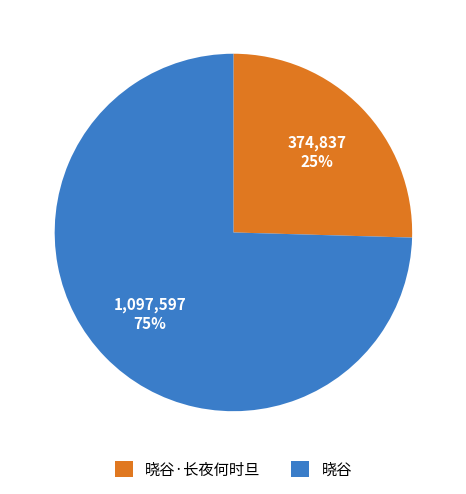

Is there any slice that represents more than half of the pie?

Yes